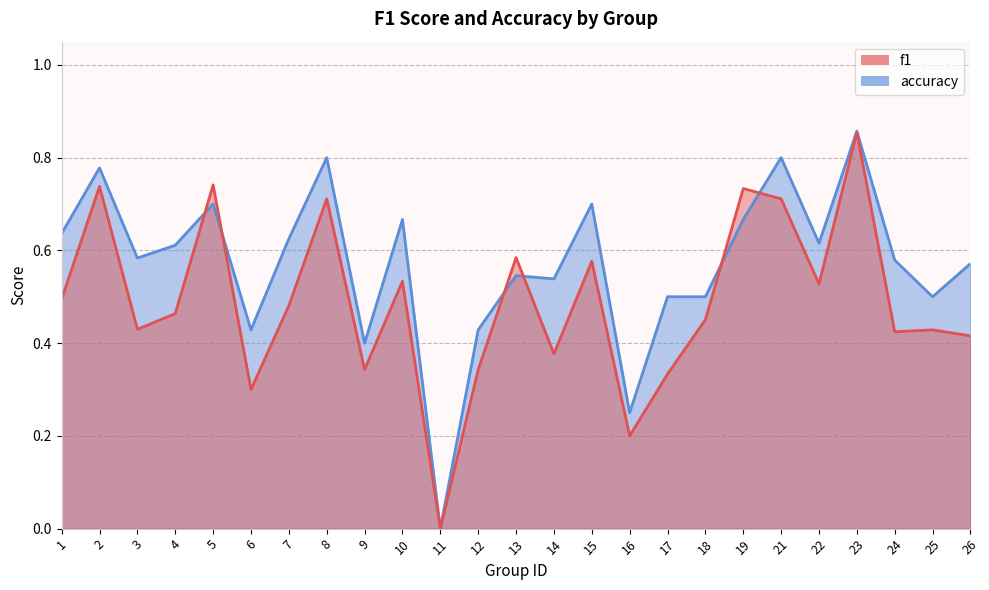

Rank the series by their maximum value, from highest to lowest.

accuracy, f1